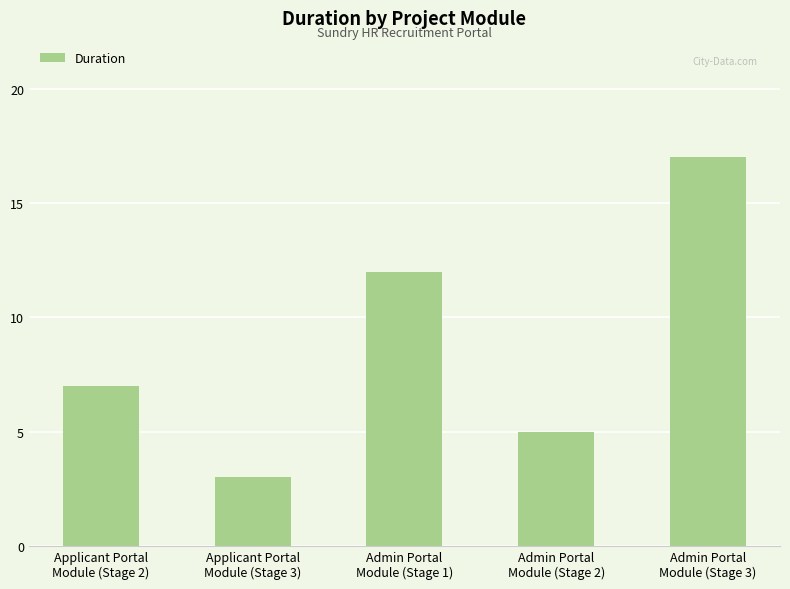

List the labels in order of value, largest first.

Admin Portal
Module (Stage 3), Admin Portal
Module (Stage 1), Applicant Portal
Module (Stage 2), Admin Portal
Module (Stage 2), Applicant Portal
Module (Stage 3)